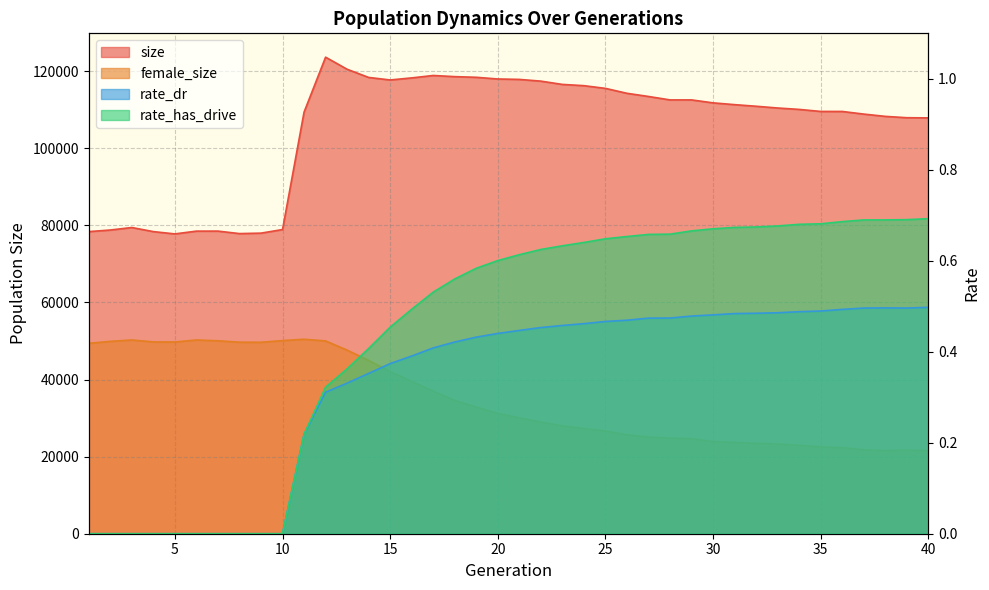

Rank the series by their maximum value, from highest to lowest.

size, female_size, rate_has_drive, rate_dr